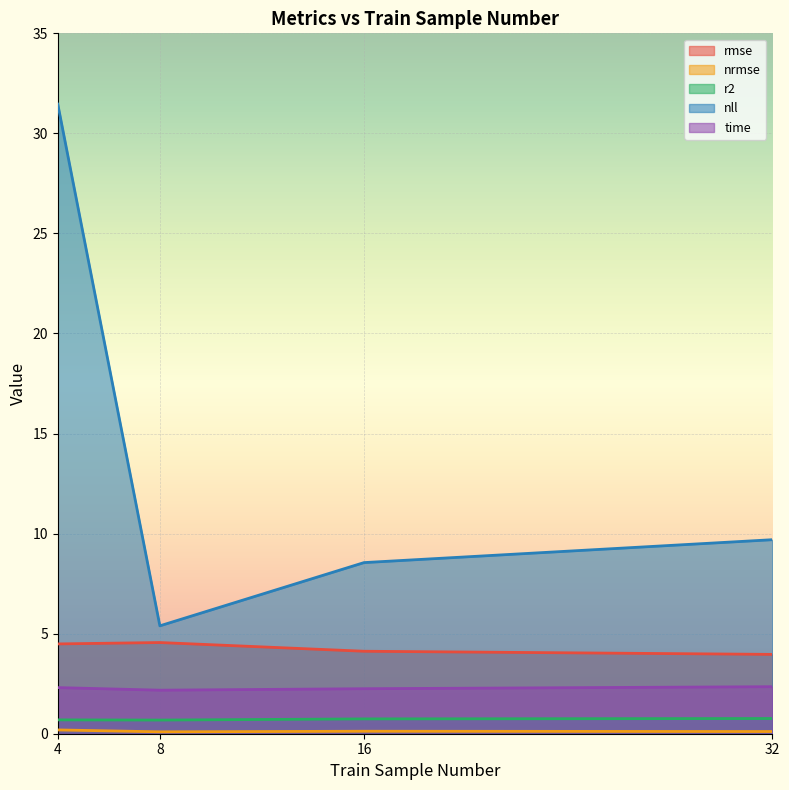

At which category does nll reach its first local valley?

8